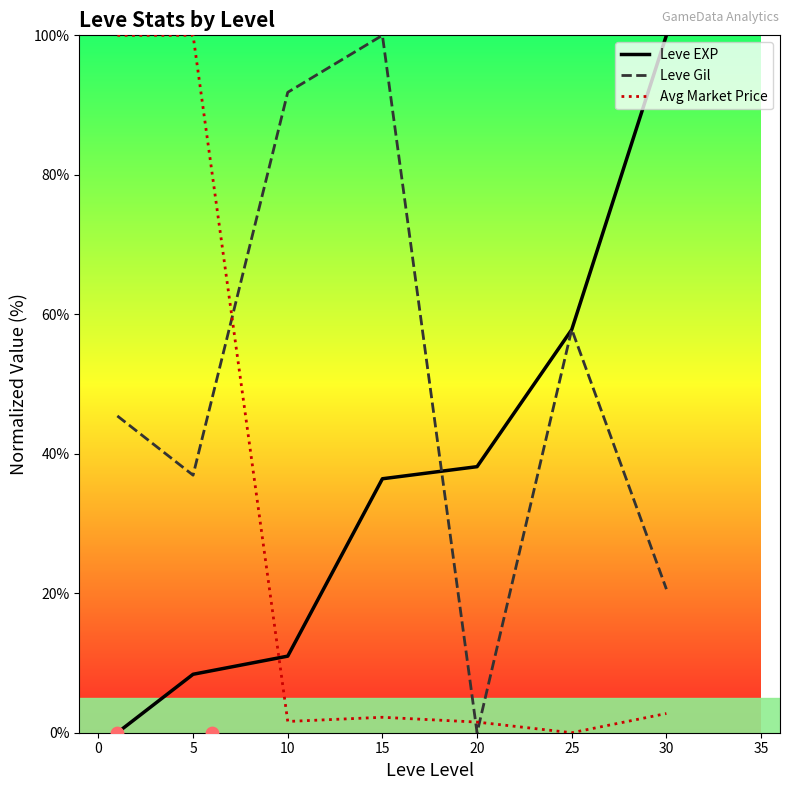

Which series has the largest total across all categories?

Leve Gil